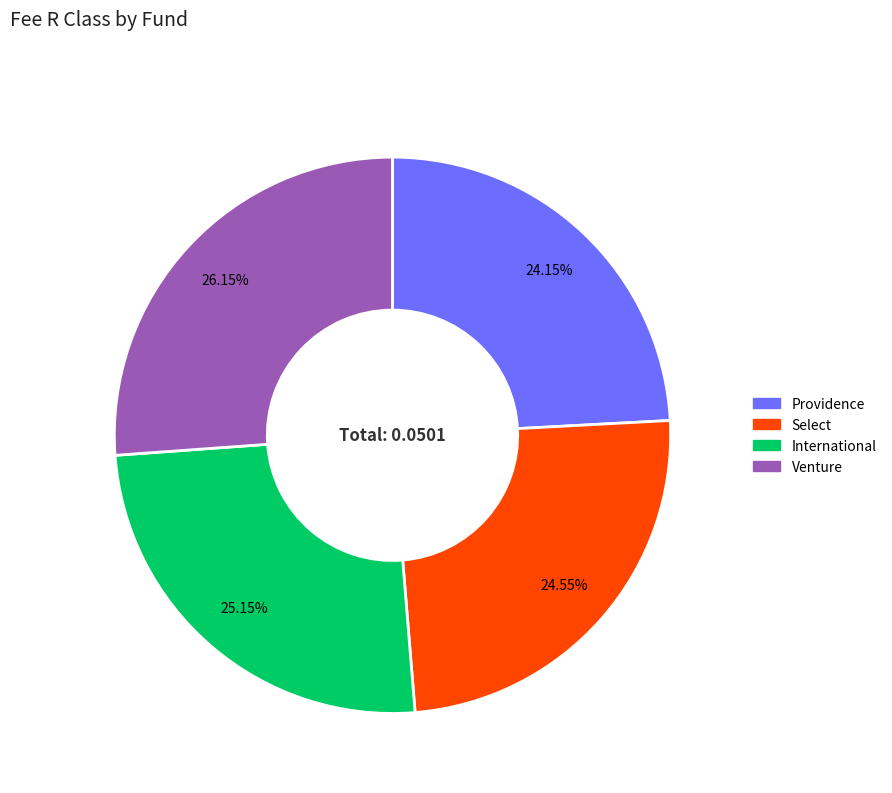

Does any single category account for the majority?

No